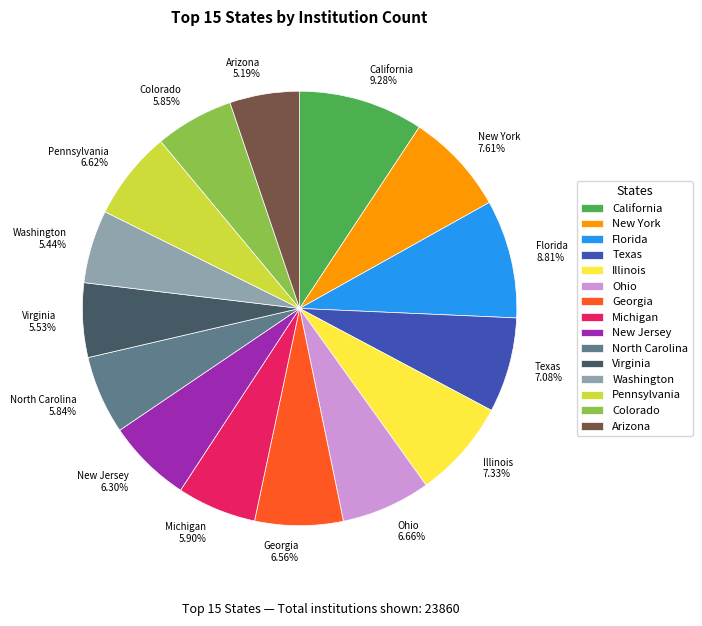

Do Texas and Illinois together represent more than half of the pie?

No